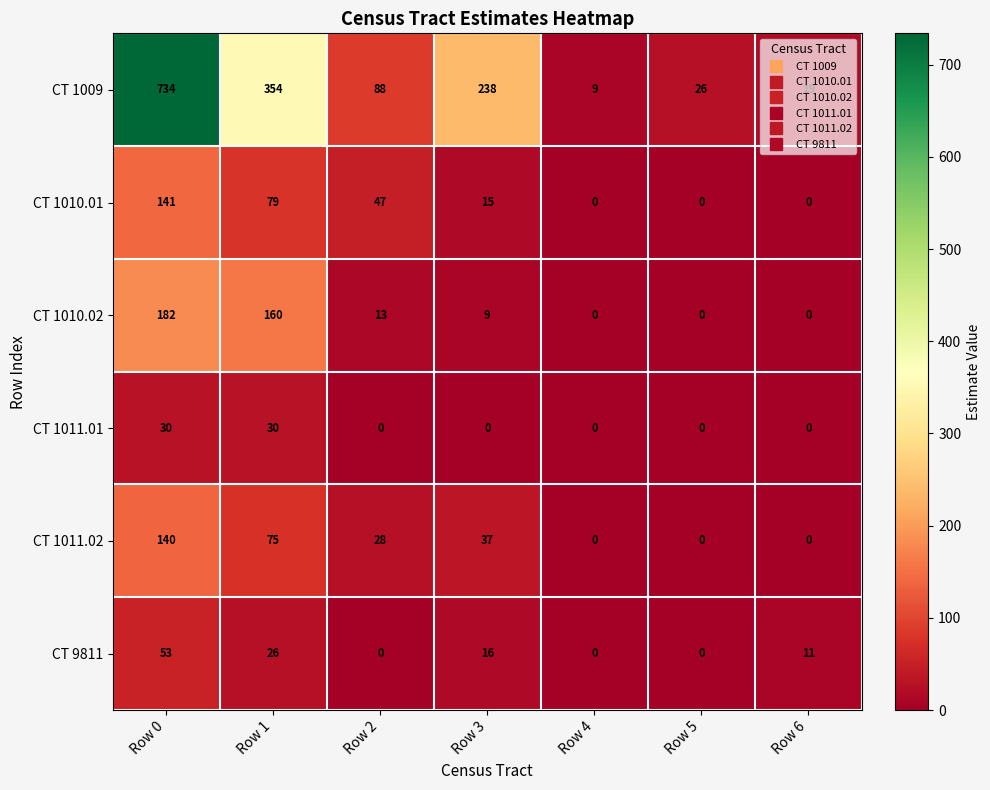

At which category does the chart reach its peak across all series?

Row 0